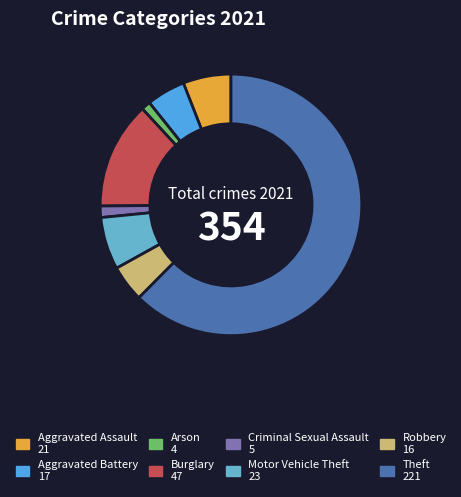

How many slices are in this pie chart?

8